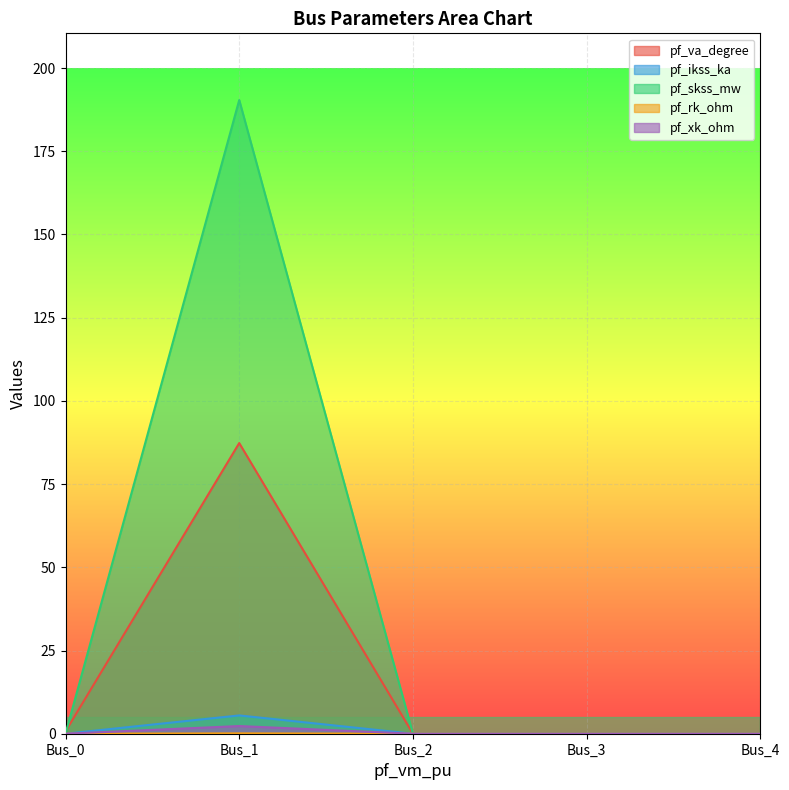

The value of pf_va_degree at Bus_1 is 25.4. True or false?

False